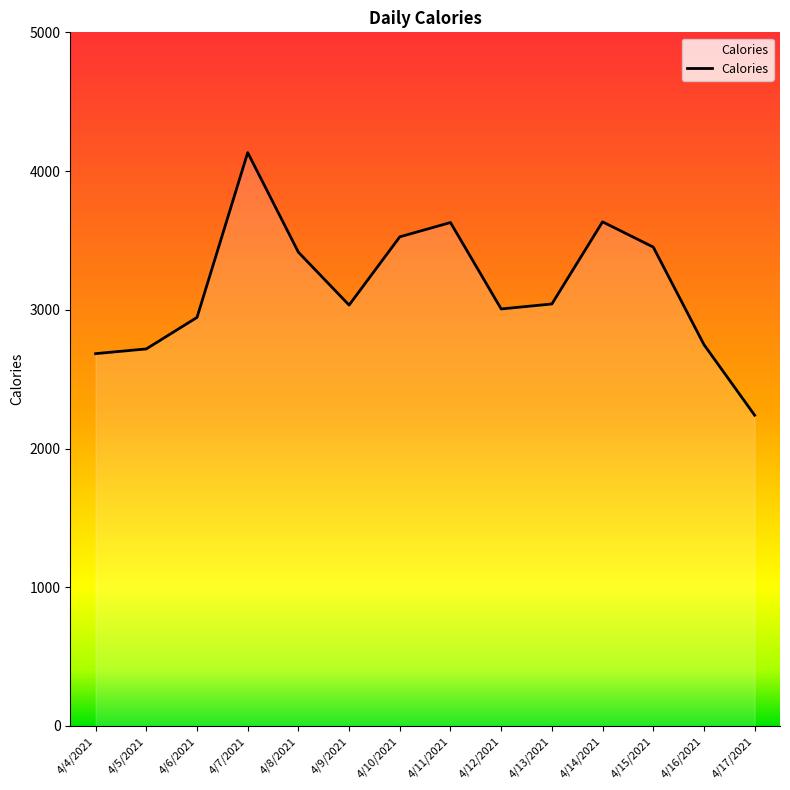

At which category does the data reach its first local peak?

4/7/2021